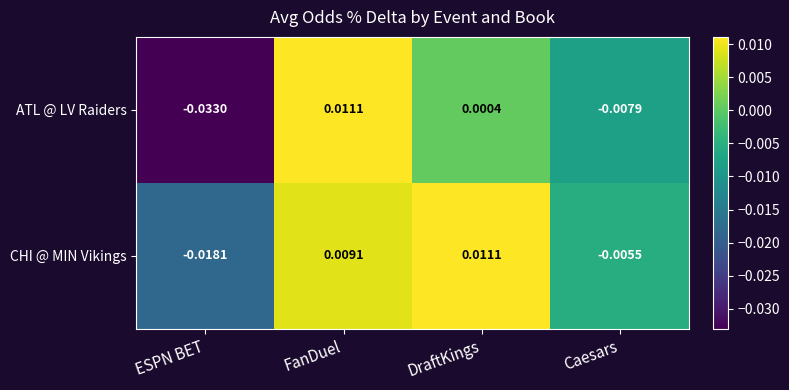

How many data points does each series have?

4